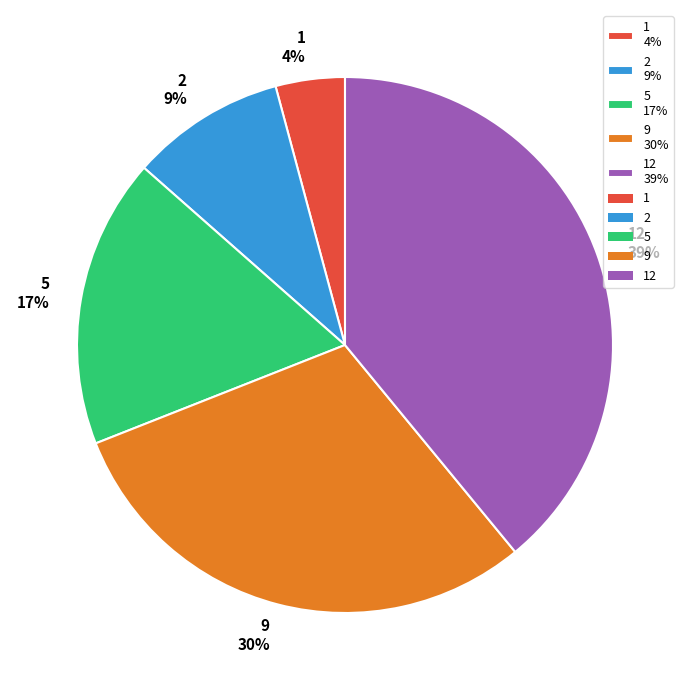

Rank the categories by value from lowest to highest.

1 4%, 2 9%, 5 17%, 9 30%, 12 39%